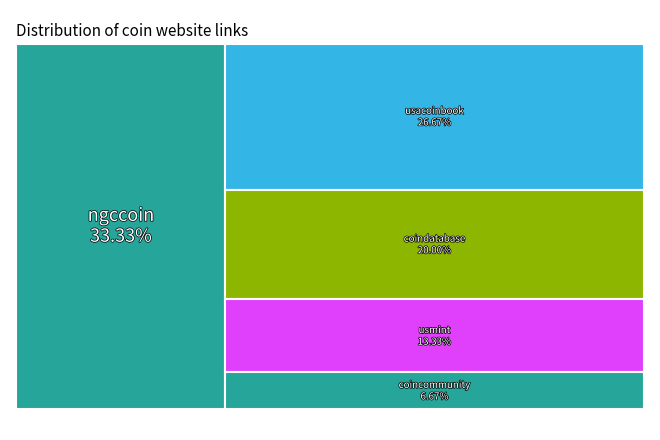

How many segments does this pie chart have?

5